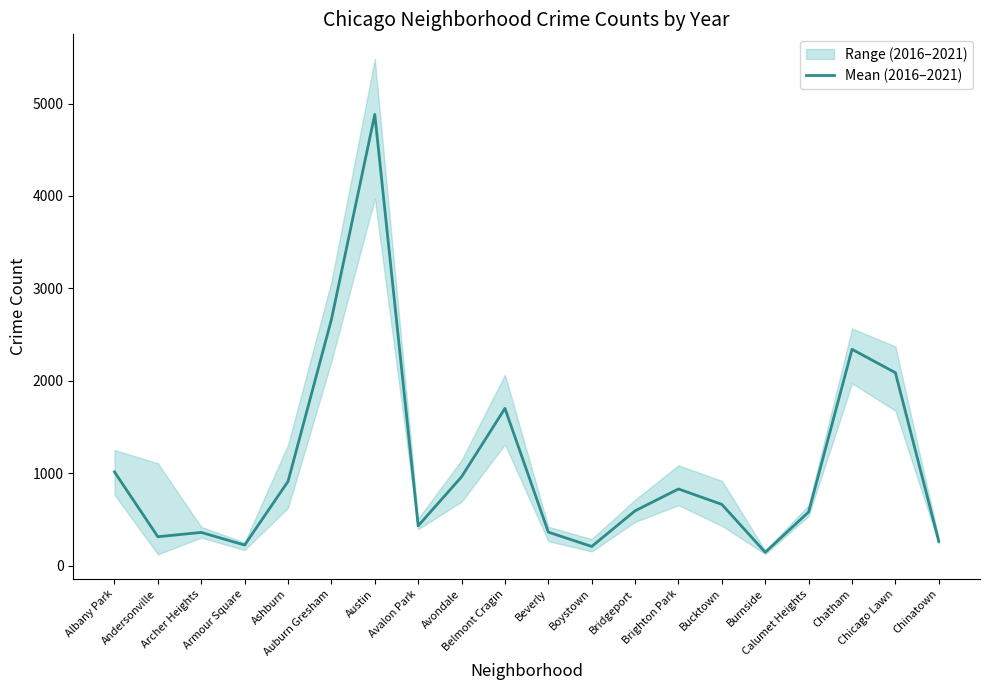

Rank the categories by value from highest to lowest.

Austin, Auburn Gresham, Chatham, Chicago Lawn, Belmont Cragin, Albany Park, Avondale, Ashburn, Brighton Park, Bucktown, Bridgeport, Calumet Heights, Avalon Park, Beverly, Archer Heights, Andersonville, Chinatown, Armour Square, Boystown, Burnside